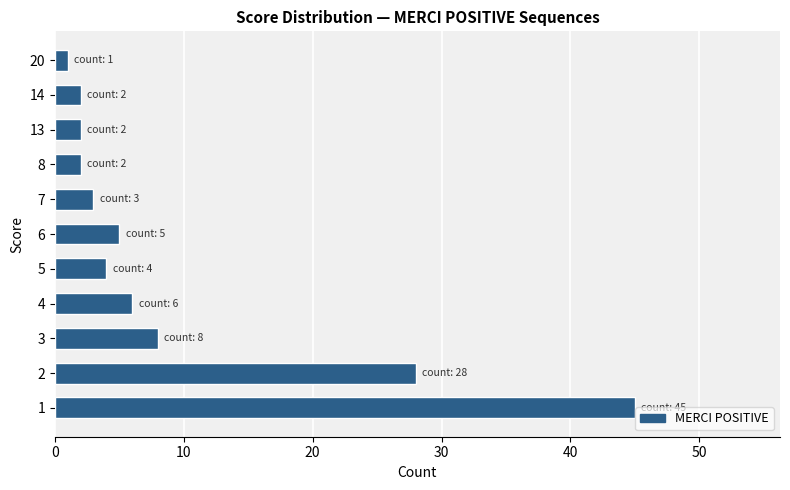

The value at 5 is 4. True or false?

True